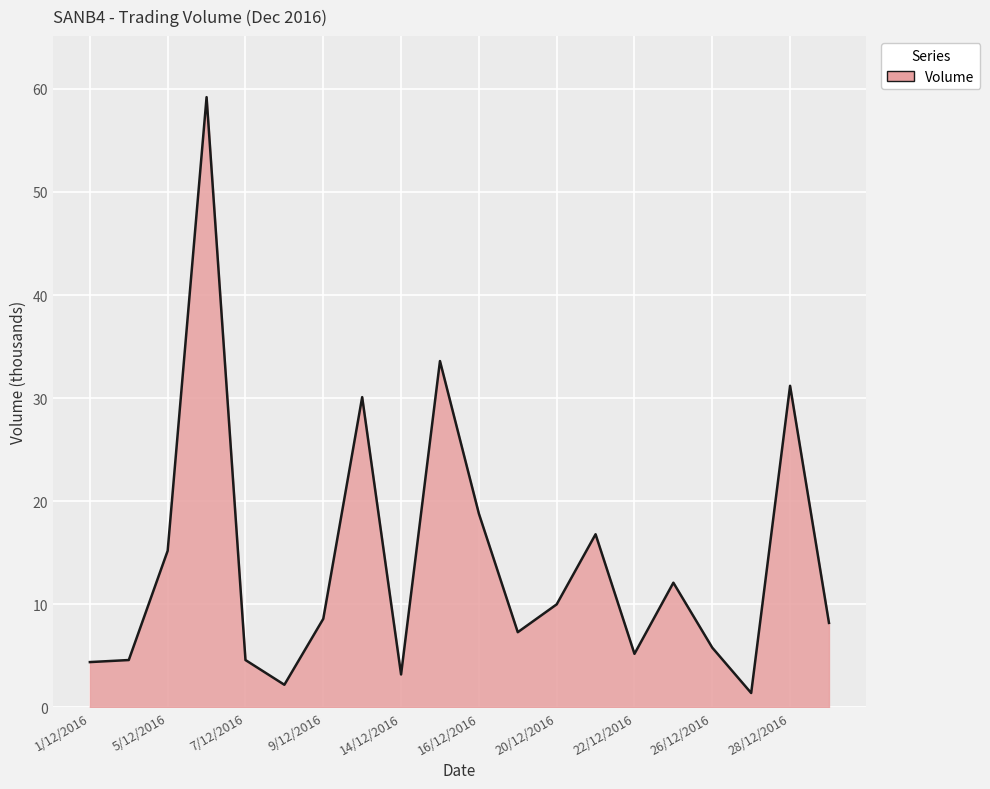

What is the smallest value displayed?

1.4